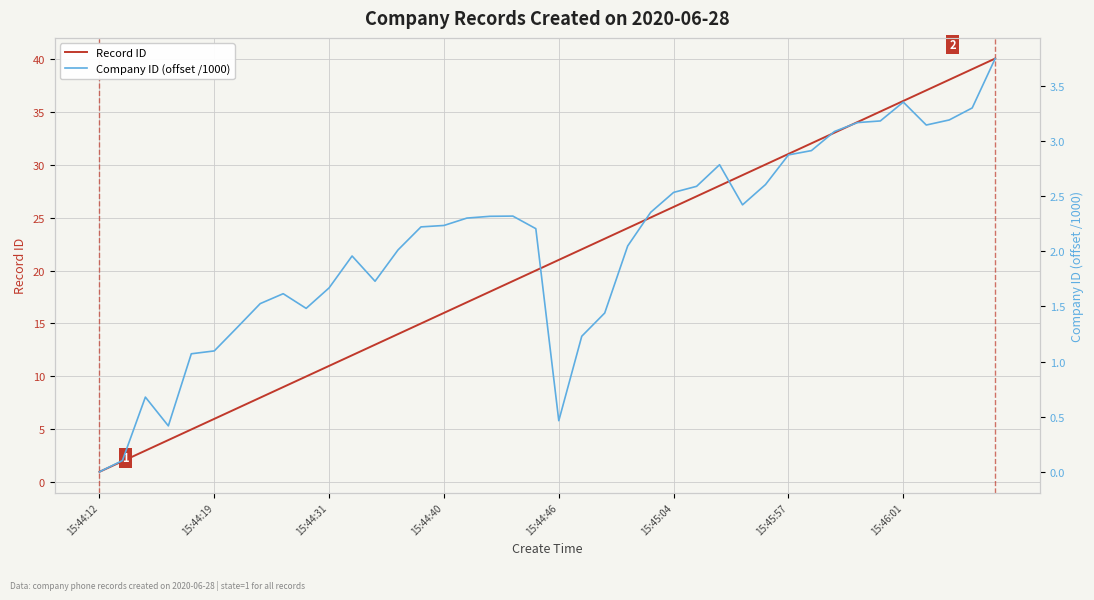

Which category has the lowest value in the Company ID (offset /1000) series?

15:44:12